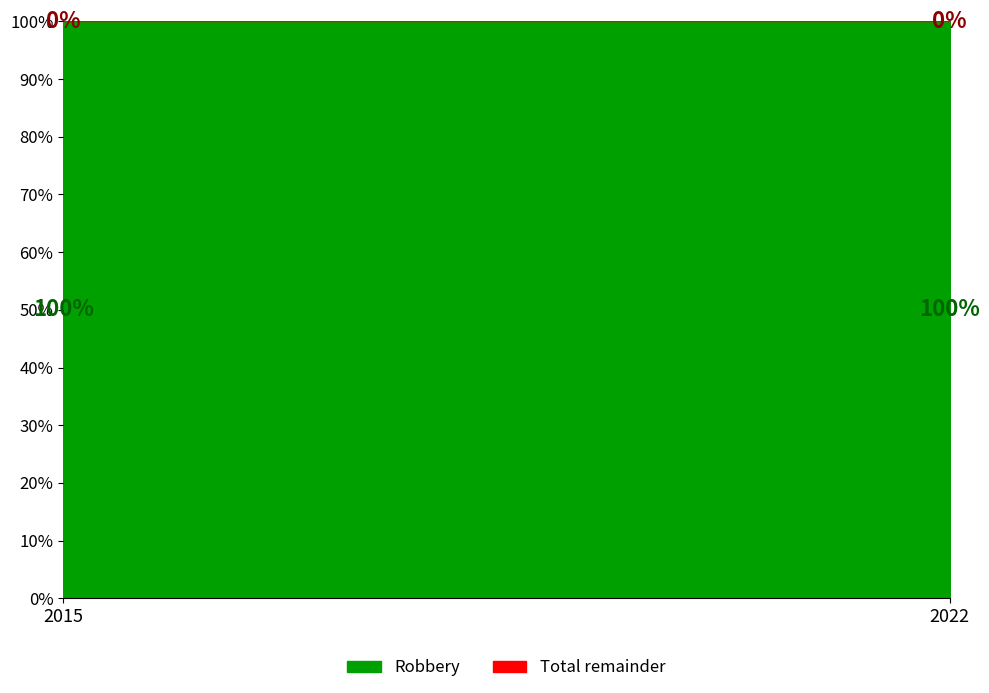

Which series has the widest spread of values?

Robbery